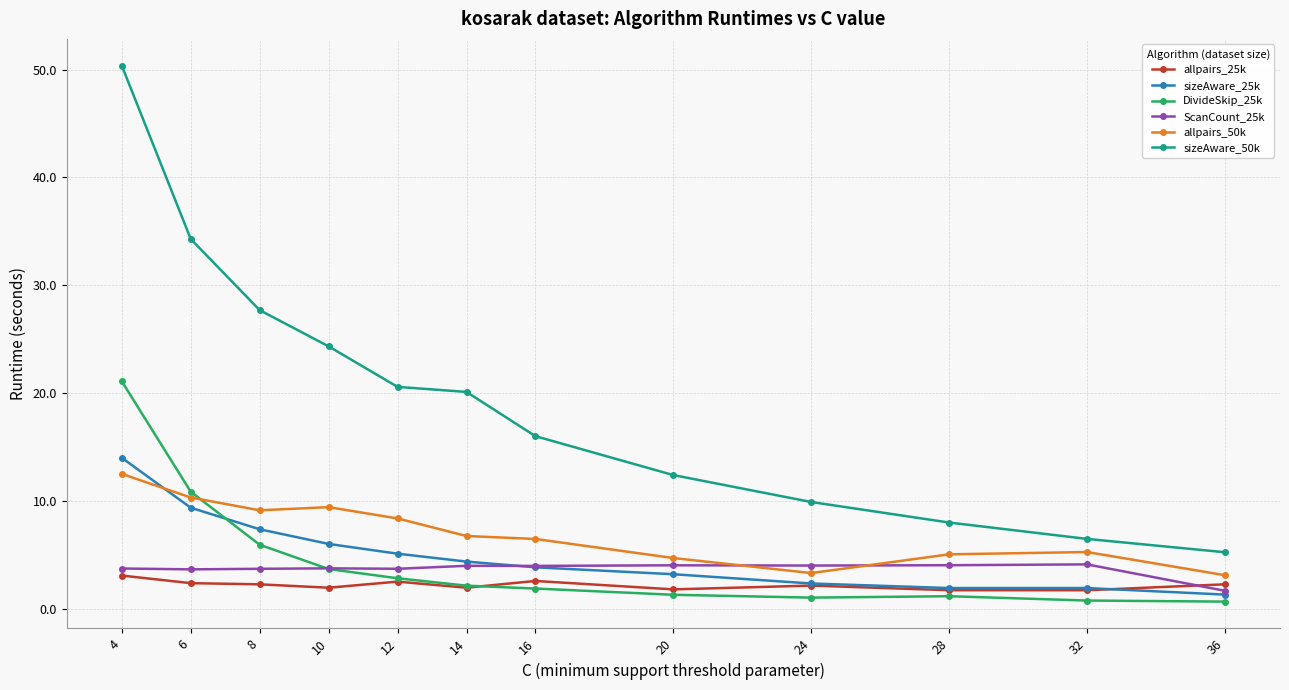

What is the approximate value of DivideSkip_25k at 8?

5.9